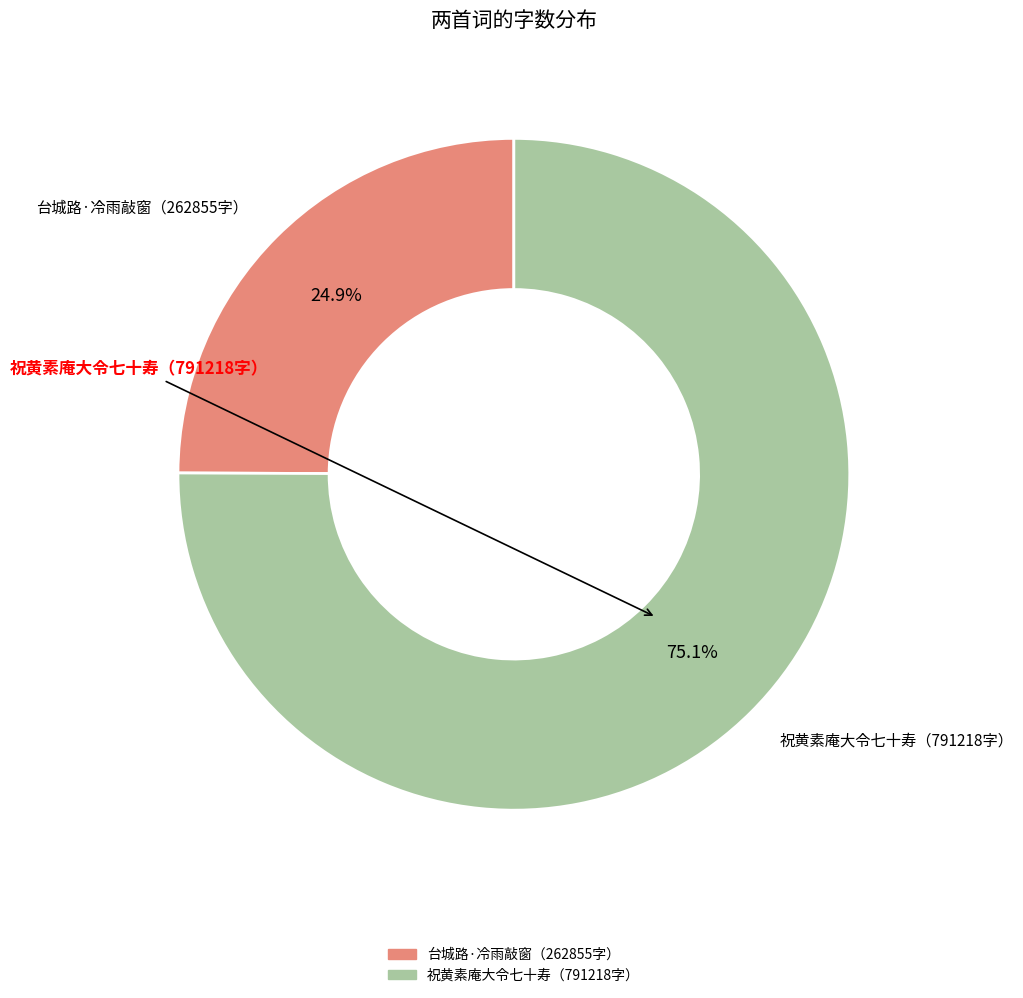

Count the number of slices in the pie.

2